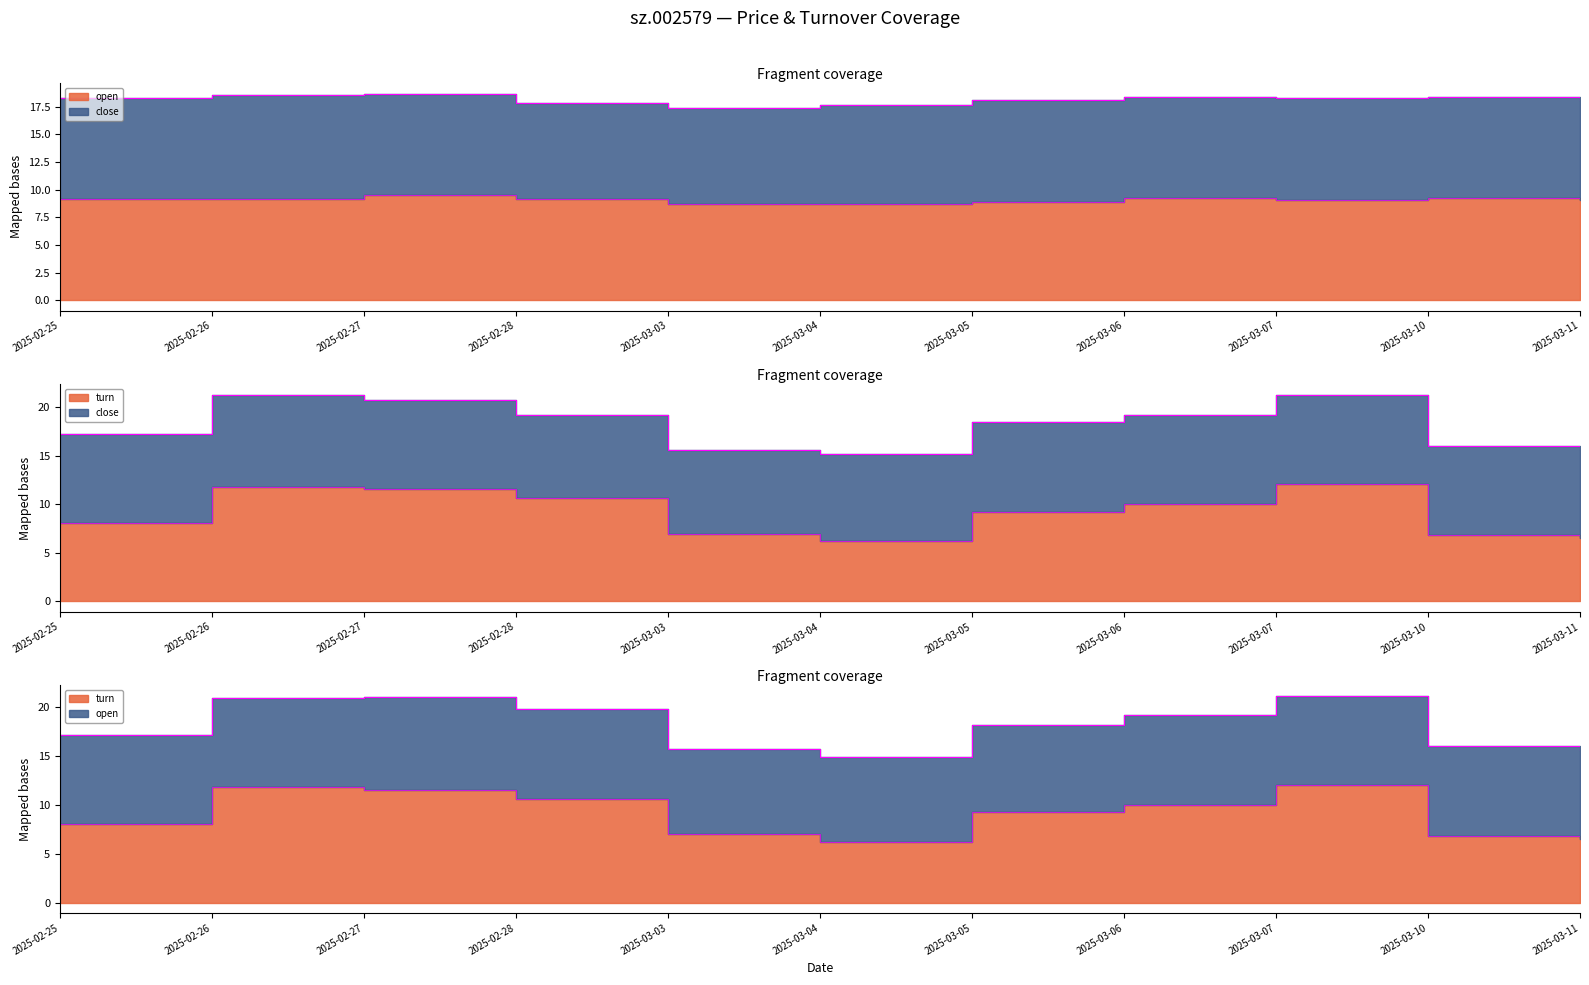

The open series shows 11.8 at 2025-03-03. True or false?

False